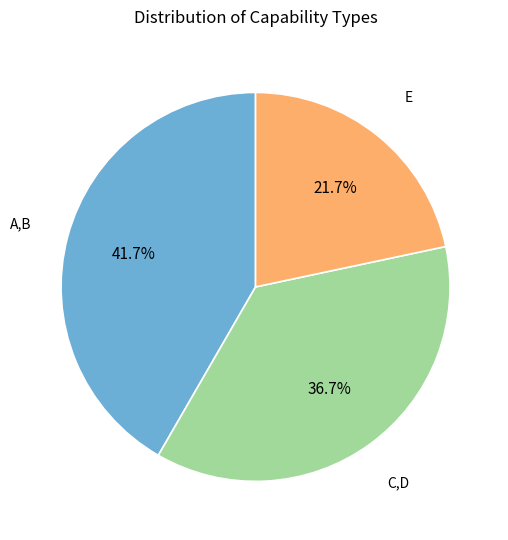

Does any single category account for the majority?

No